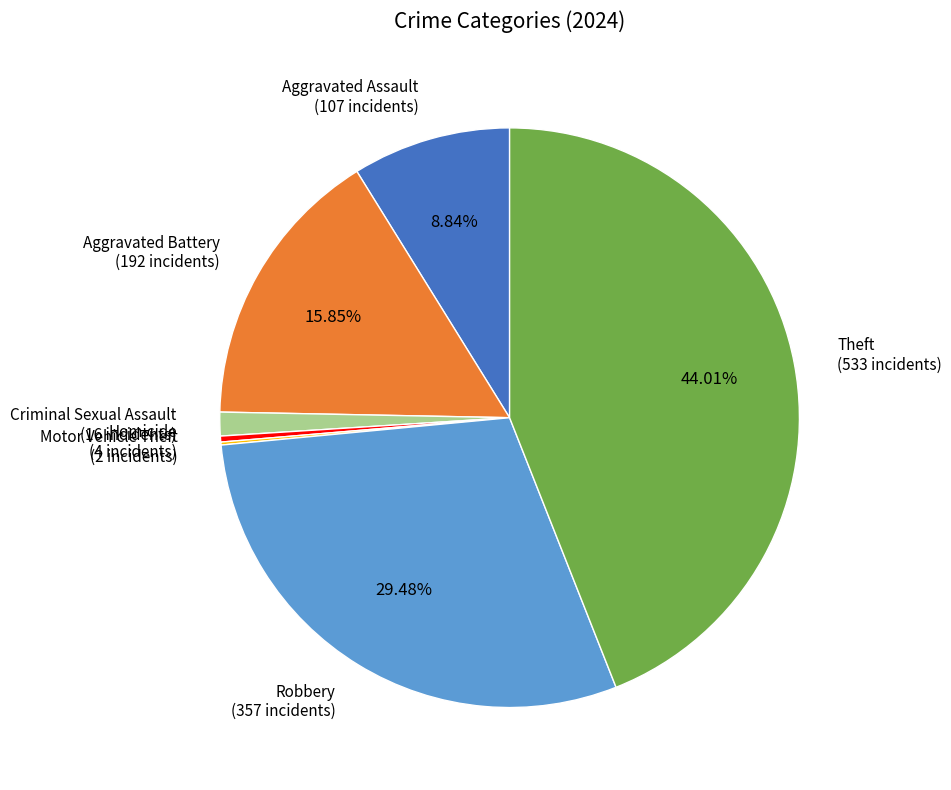

The Aggravated Assault slice represents 1% of the pie. True or false?

False